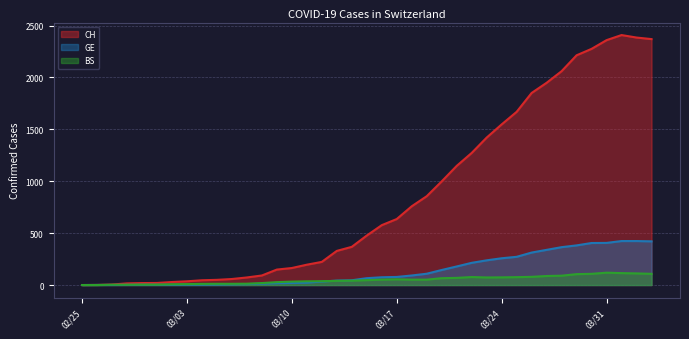

How many lines are shown in the chart?

3